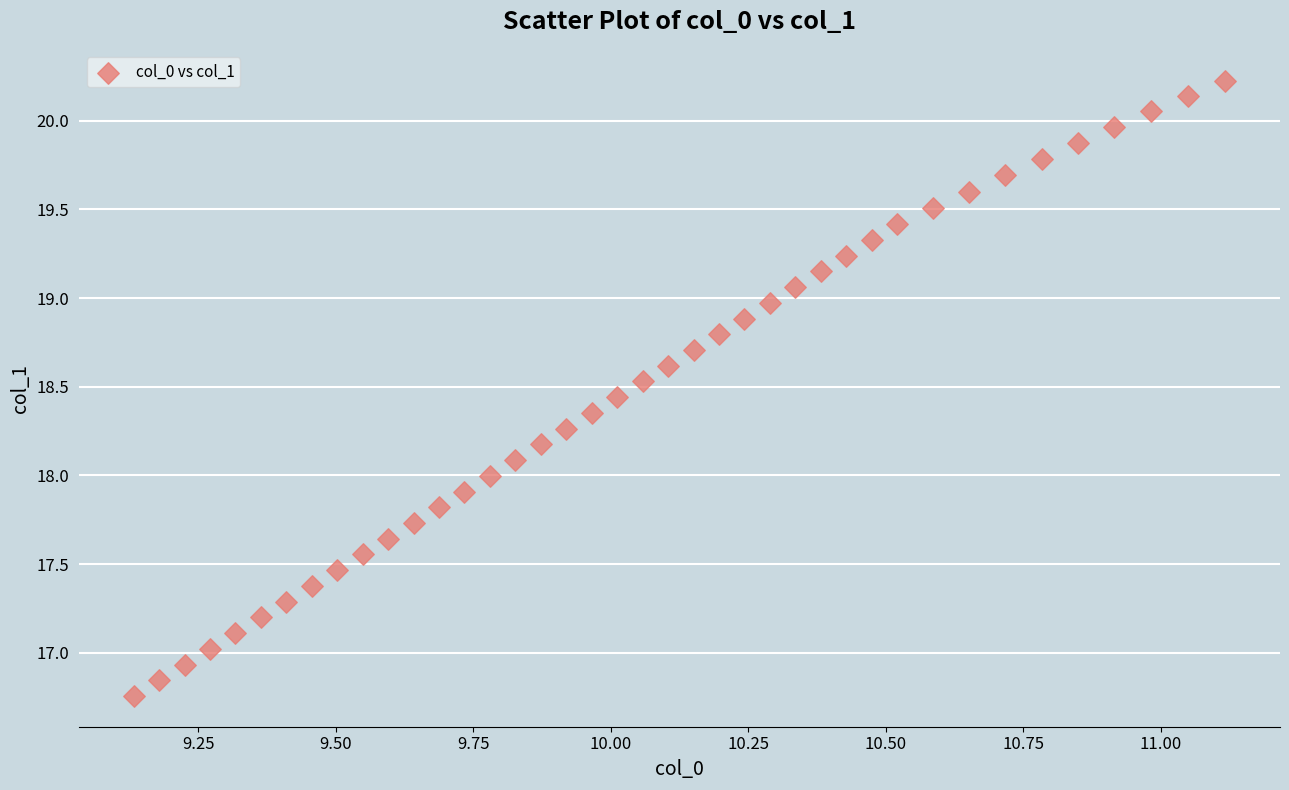

What is the range of X values (max minus min)?

2.0